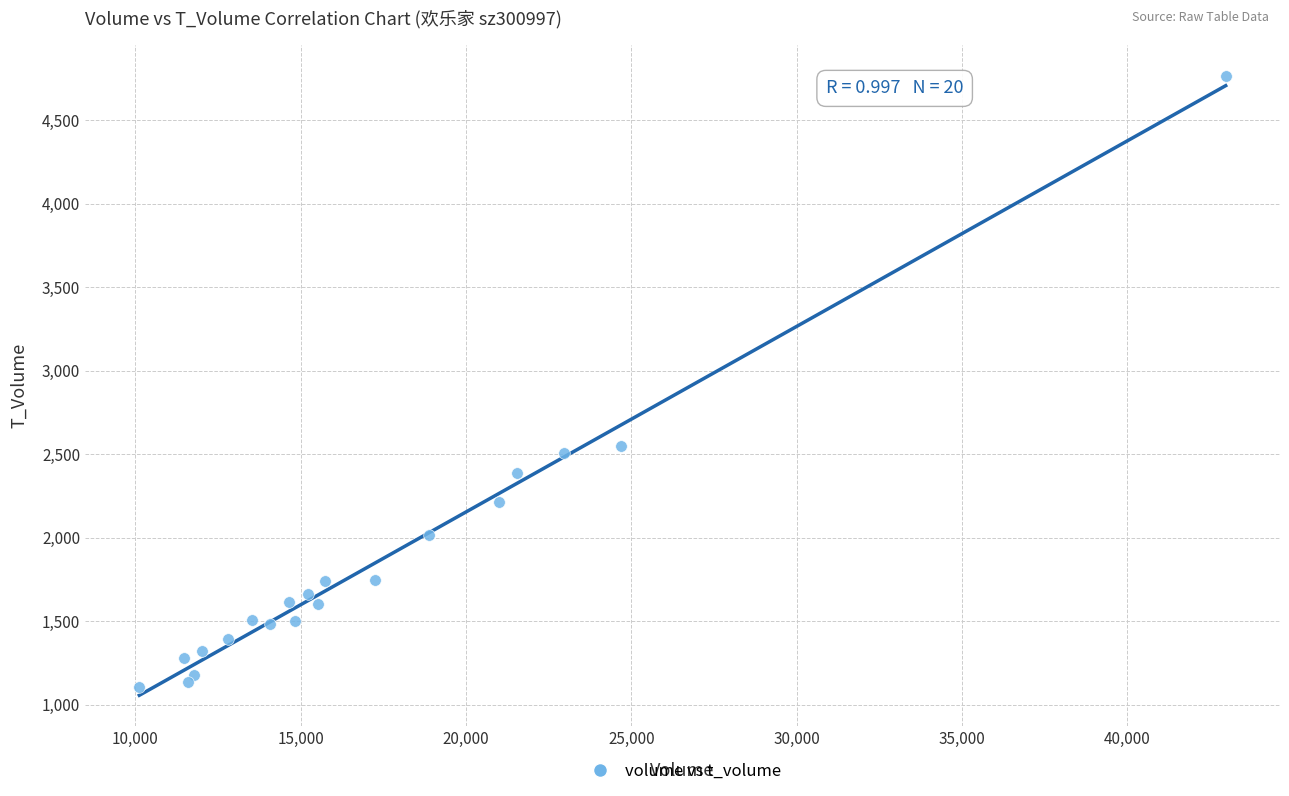

What Y value in the scatter plot is closest to 2934?

2550